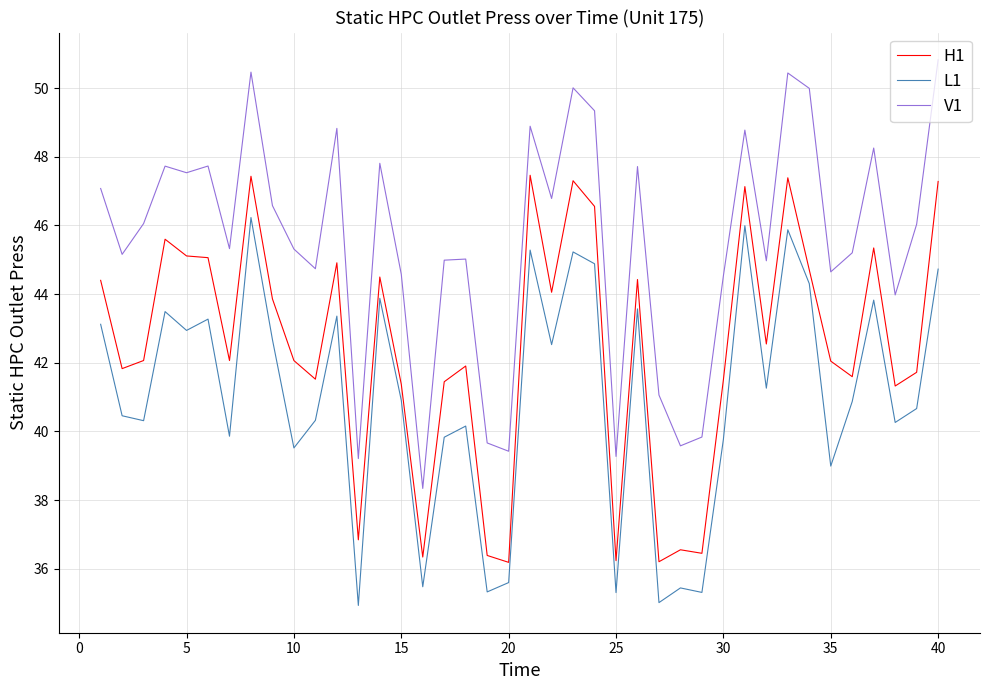

True or false: L1 and V1 intersect in this chart.

False